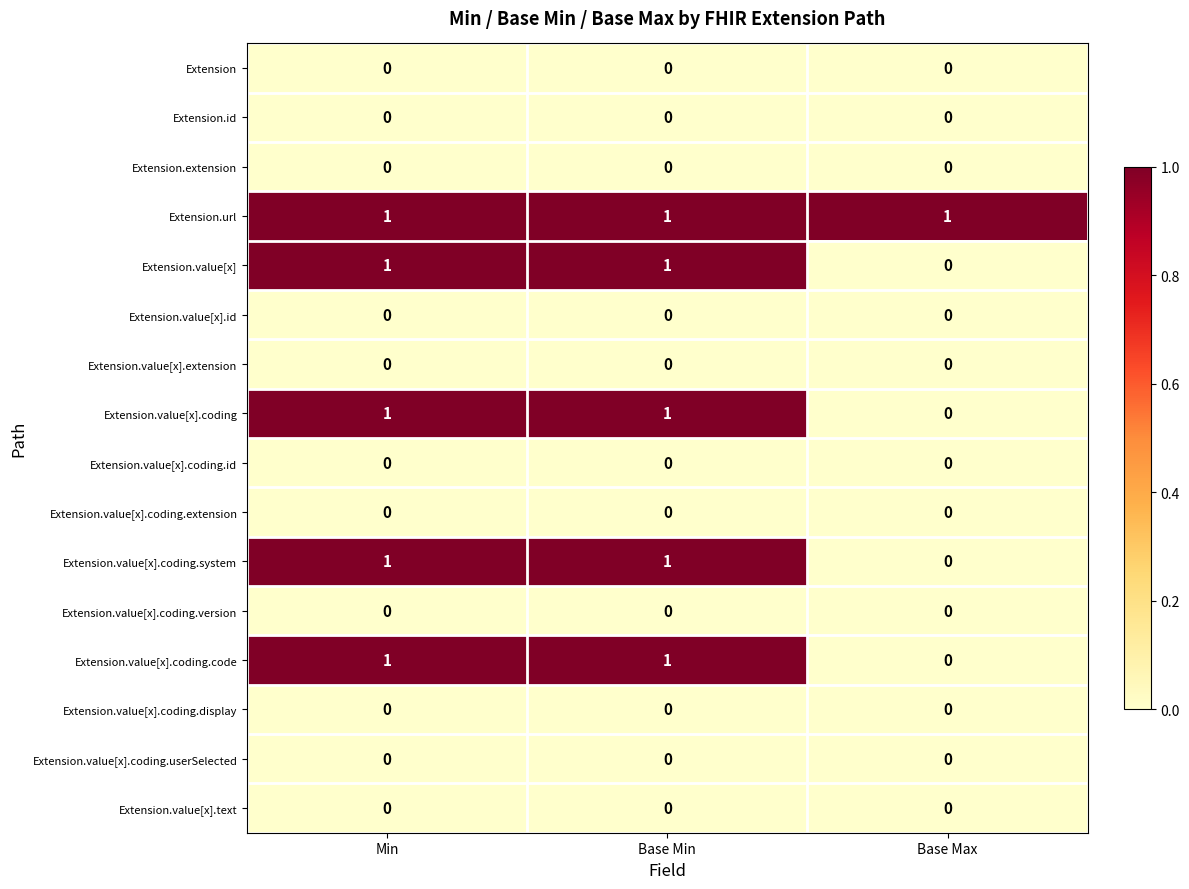

What is the total value across all series at Min?

5